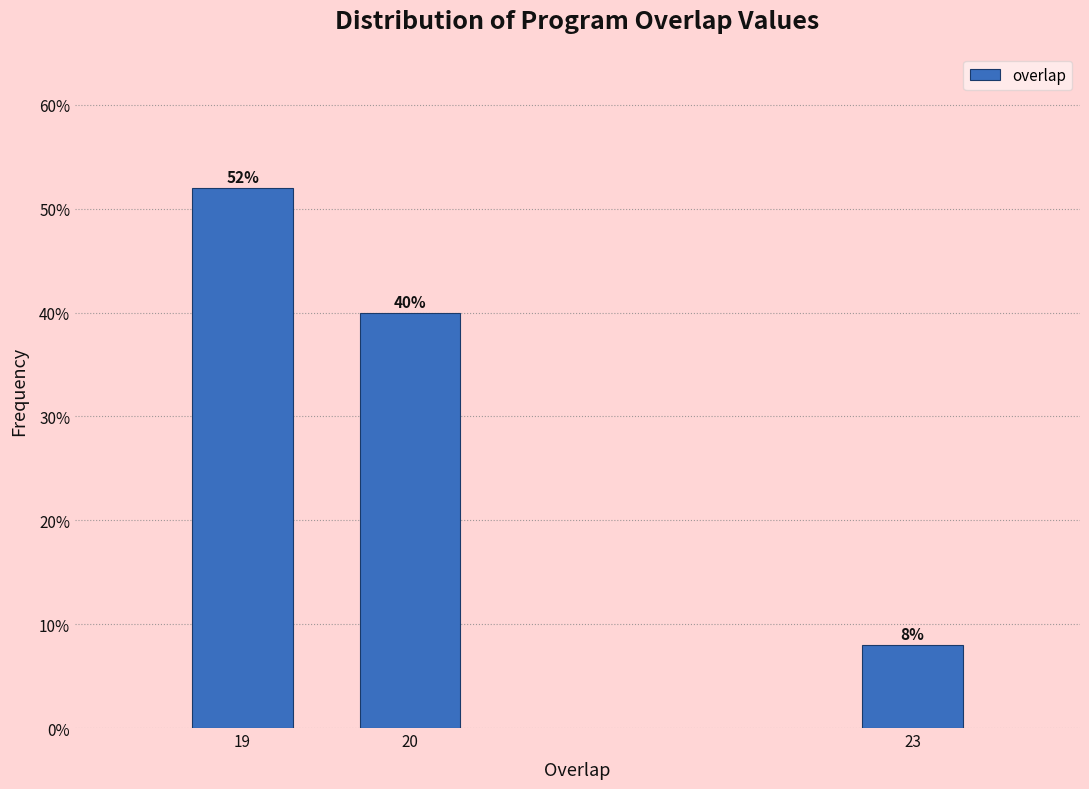

Reading left to right, transcribe all the data shown in this chart.

52	40	8